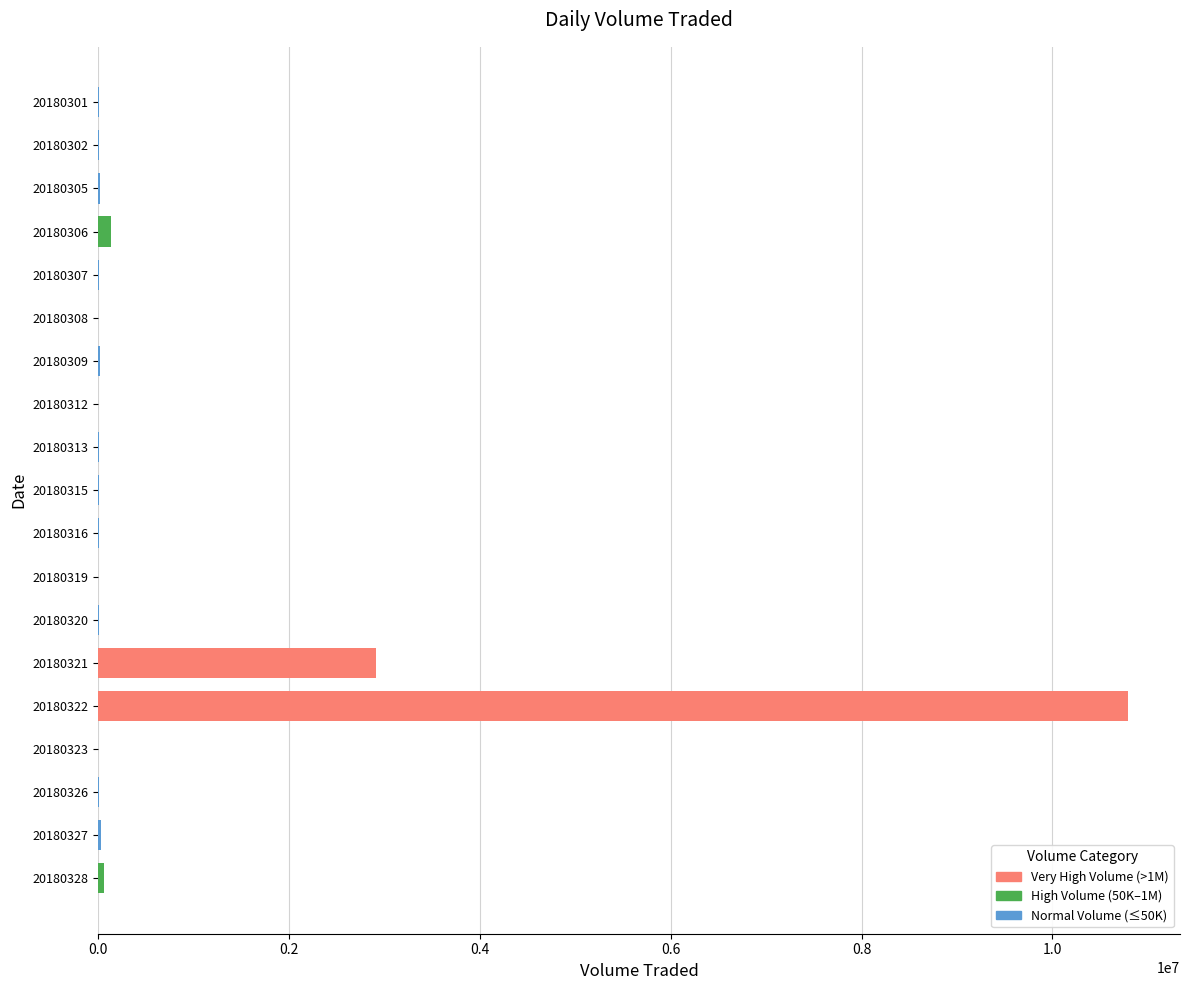

How many data points does each series have?

19